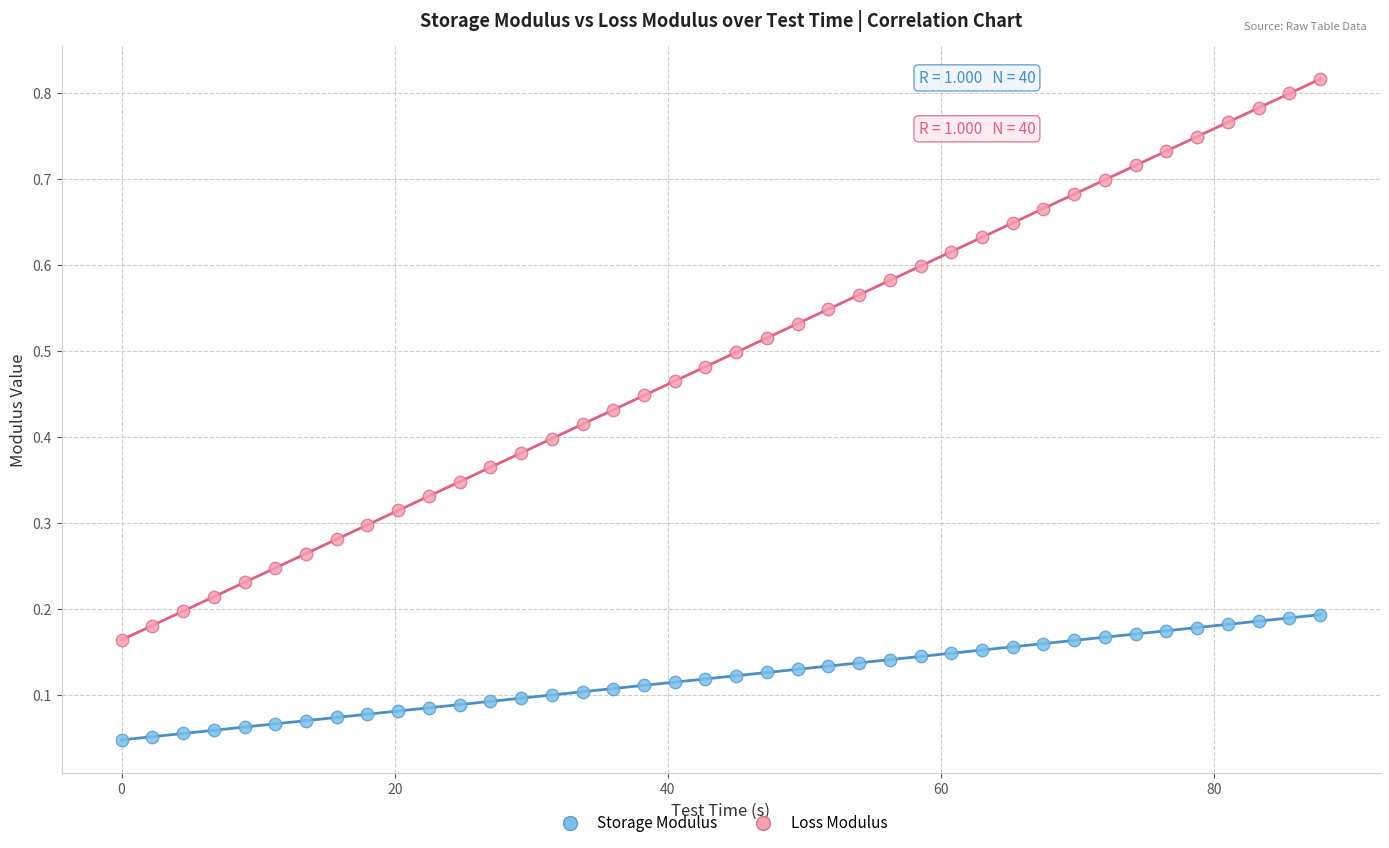

What is the X range (max minus min) for the scatter plot?

87.8